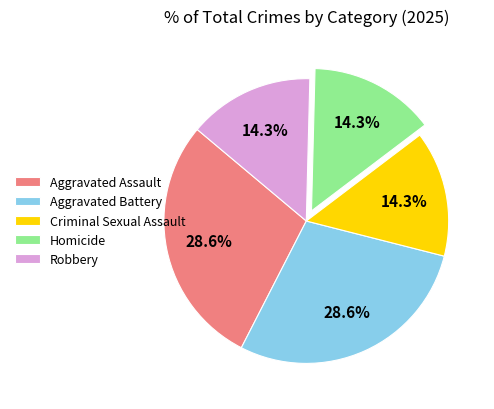

To the nearest percent, what percentage of the pie is Homicide?

14%